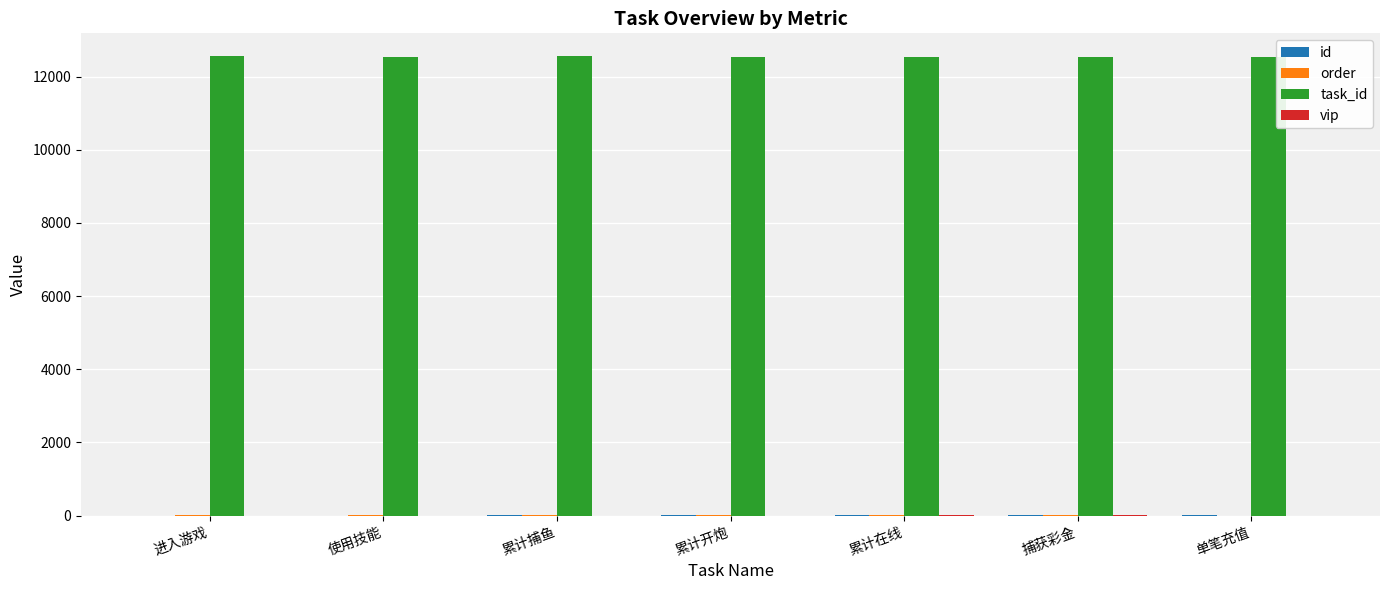

What is the maximum value shown in the chart?

12554